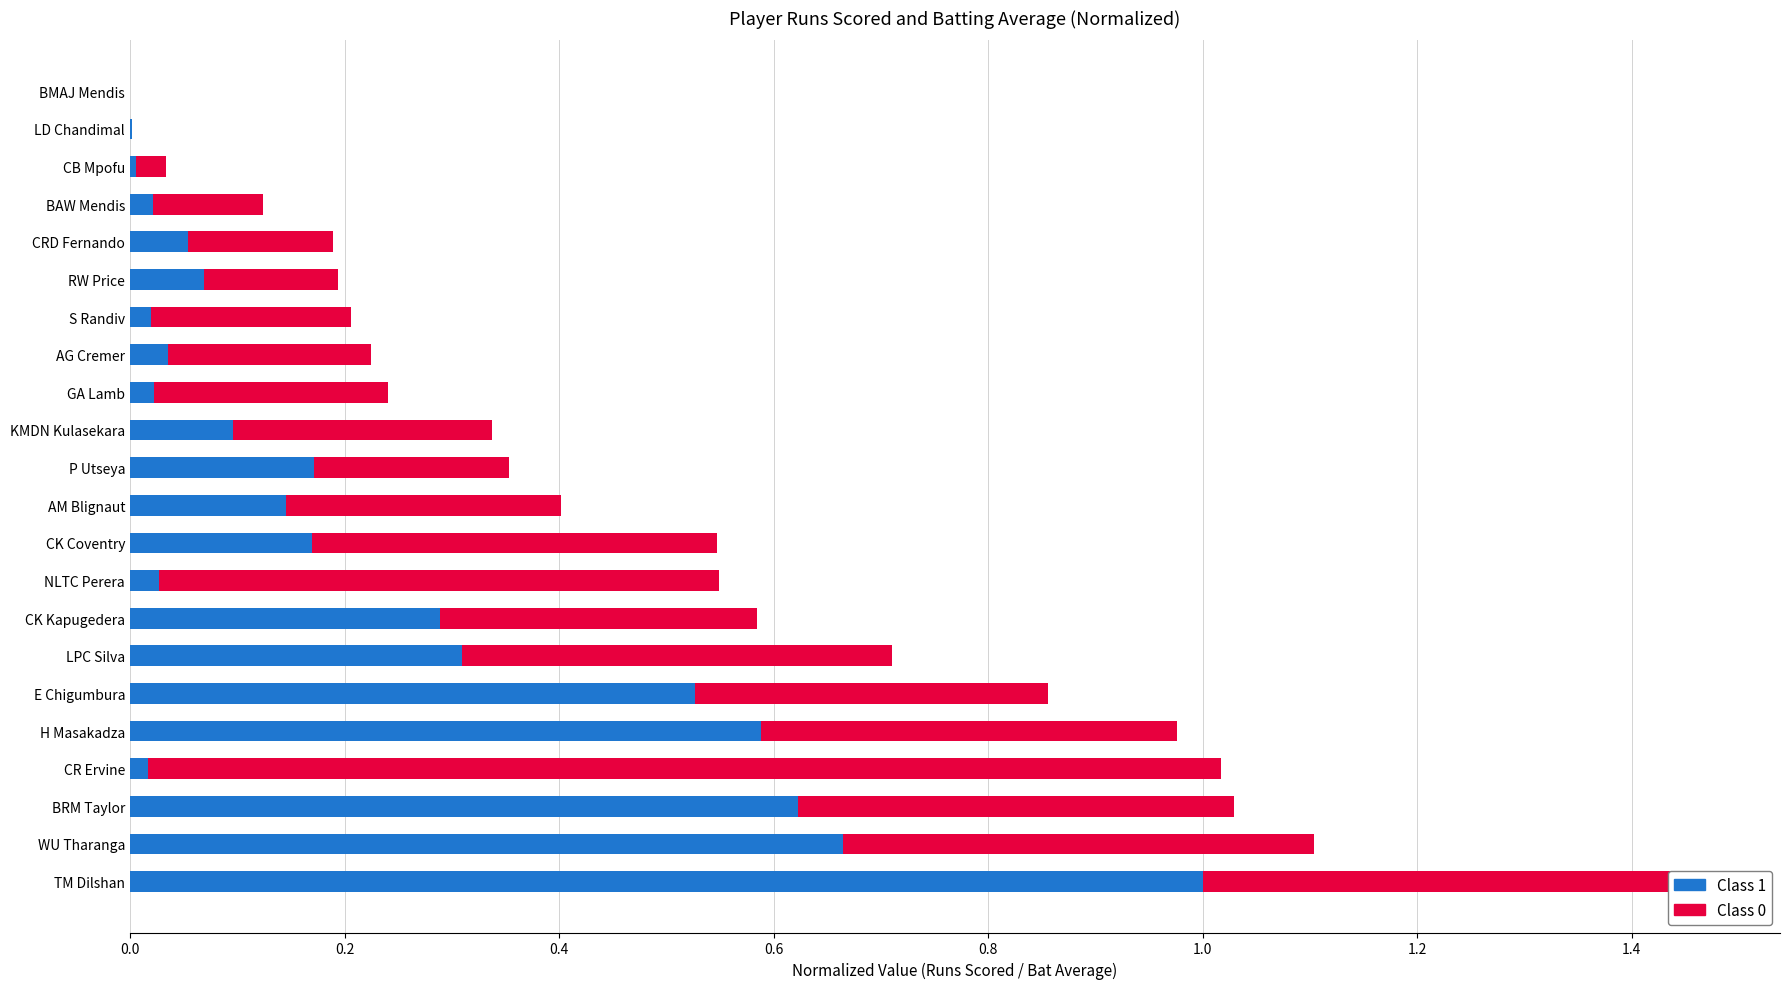

At which category is the sum across all series the highest?

TM Dilshan